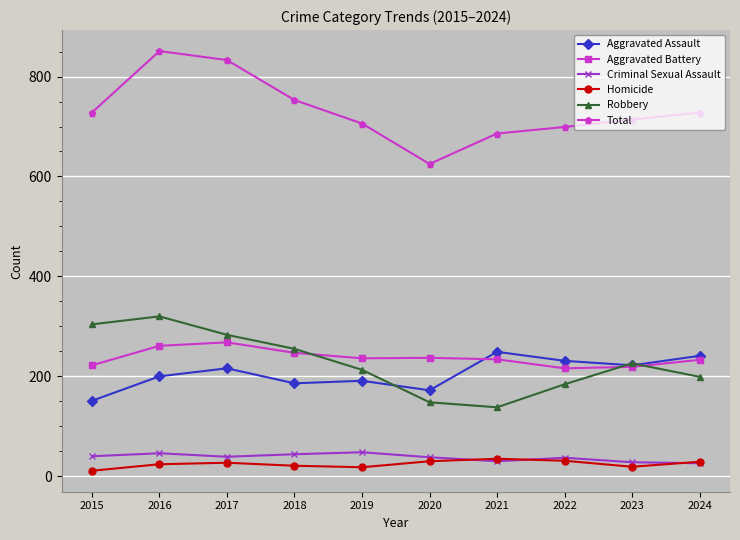

True or false: Homicide and Total intersect in this chart.

False